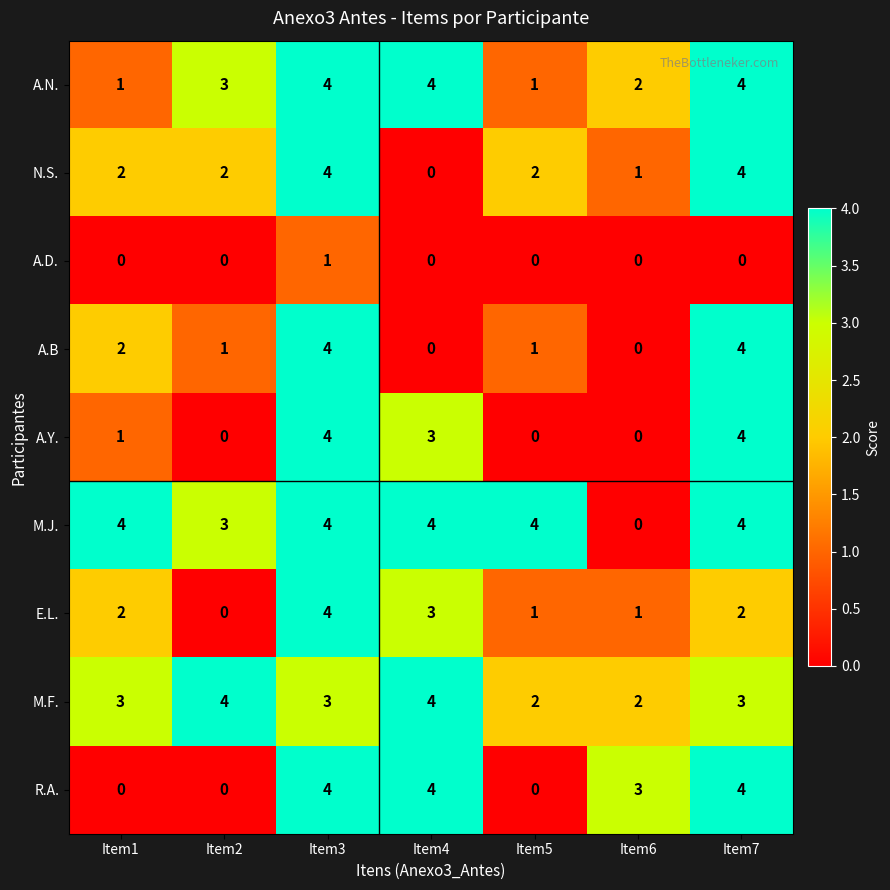

At how many categories does at least one series exceed 0?

7